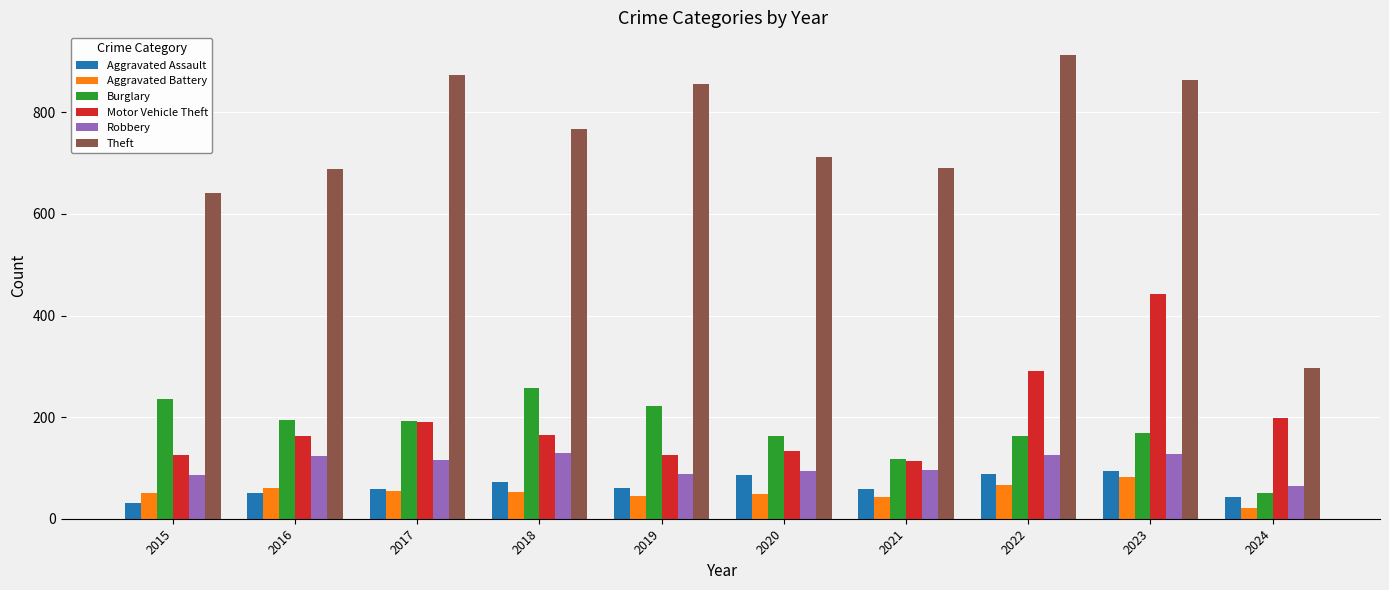

How many values in the Aggravated Battery series are below 52?

5